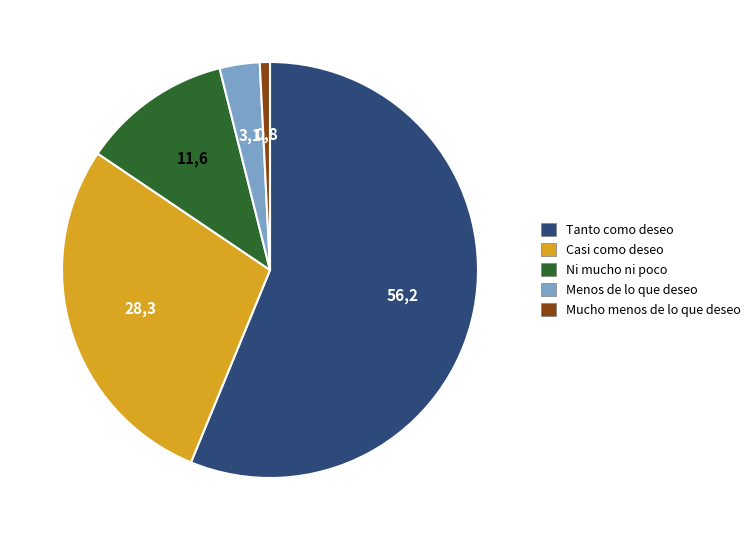

True or false: Mucho menos de lo que deseo accounts for 11% of the total.

False